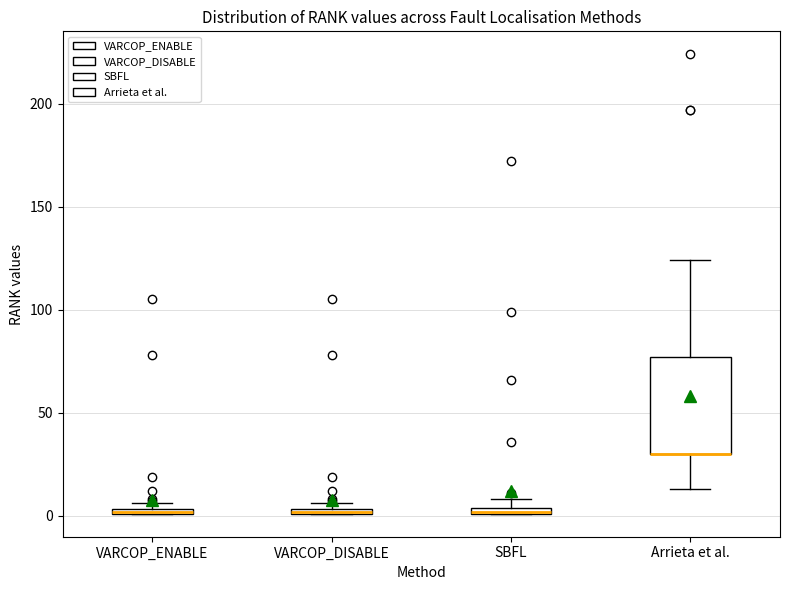

Comparing the boxes themselves (not the whiskers), which one is the tallest?

Arrieta et al.